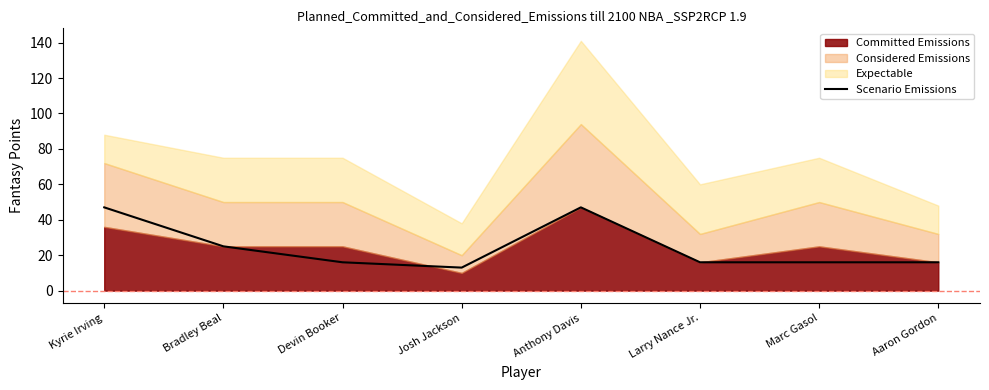

What is the approximate value at Larry Nance Jr., to the nearest 10?

20